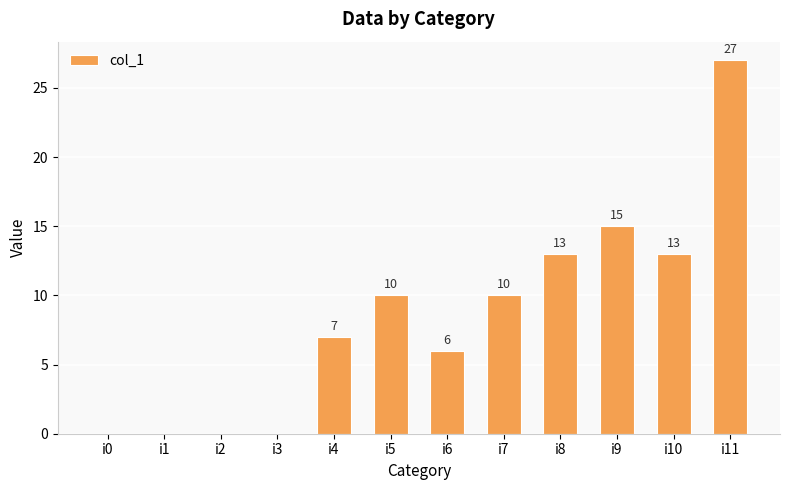

Reading left to right, list all the values displayed in this chart.

i0=0	i1=0	i2=0	i3=0	i4=7	i5=10	i6=6	i7=10	i8=13	i9=15	i10=13	i11=27